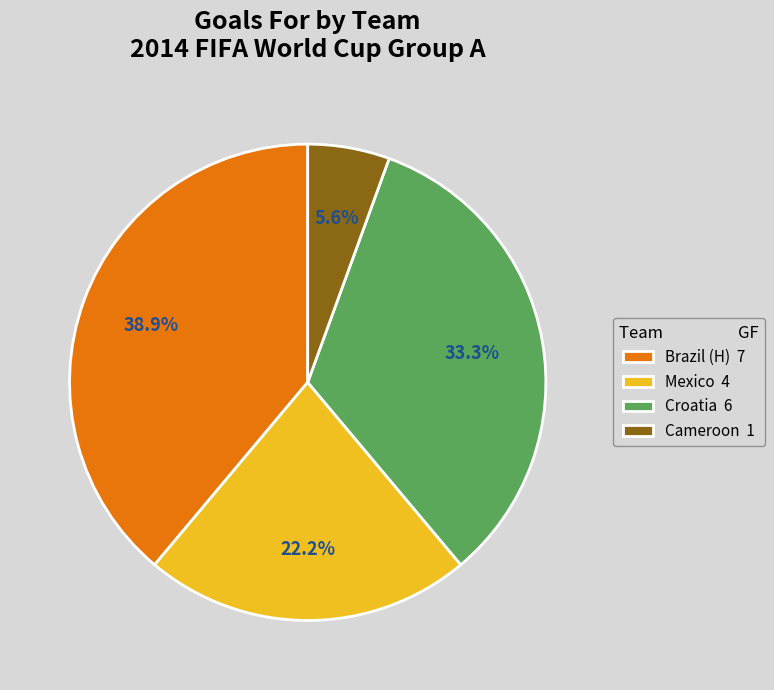

To the nearest percent, what is the combined percentage of Cameroon and Mexico?

28%